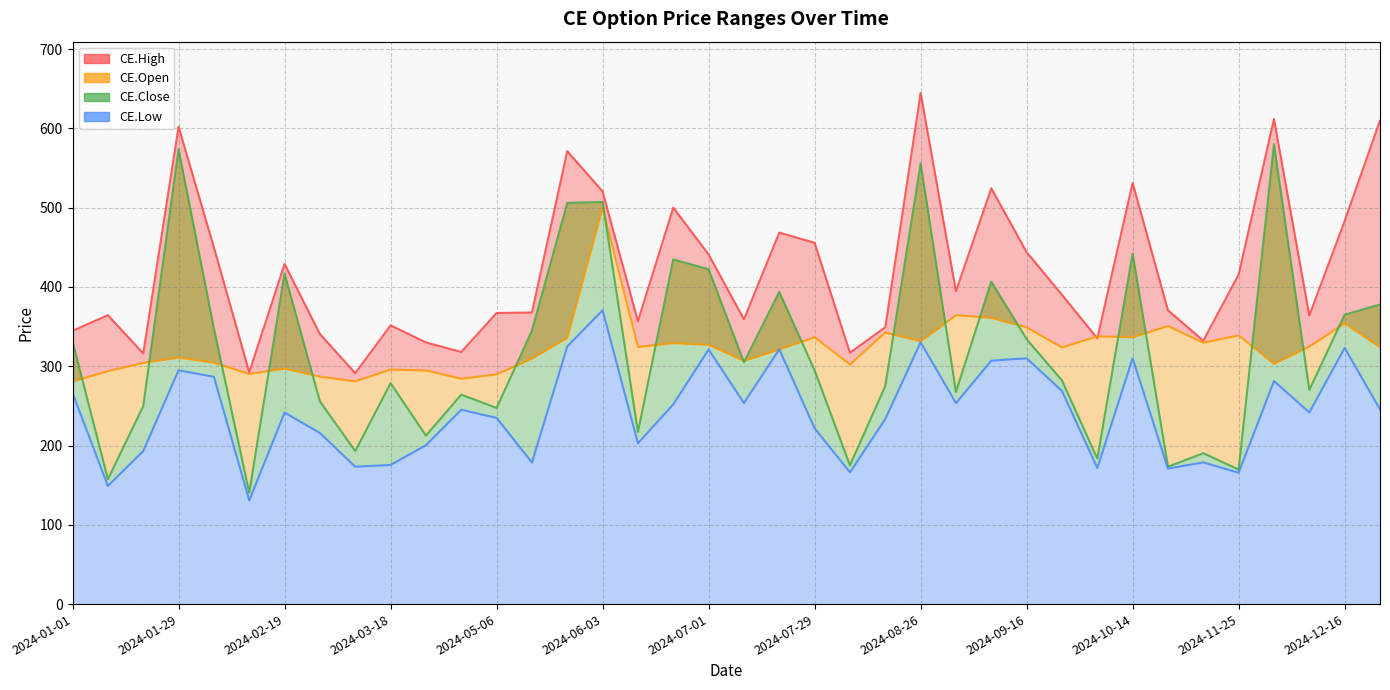

Where is CE.Close nearest to the value 360?

2024-12-16